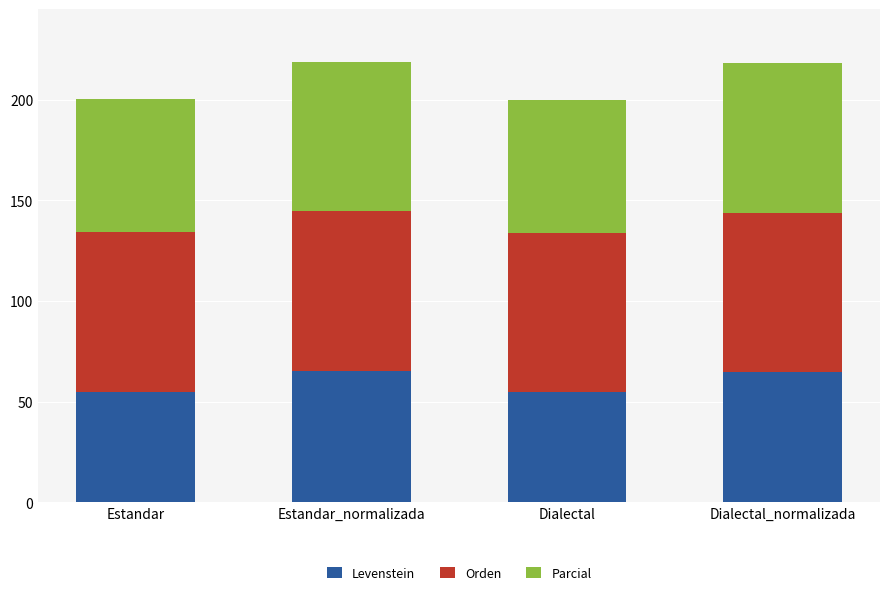

What is the total value across all series at Dialectal?

199.9